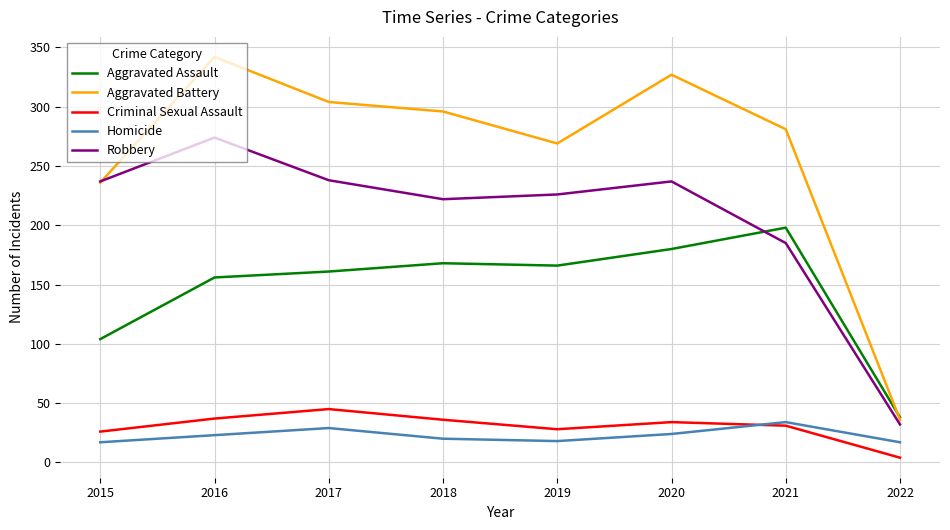

At which category does Criminal Sexual Assault reach its first local valley?

2019